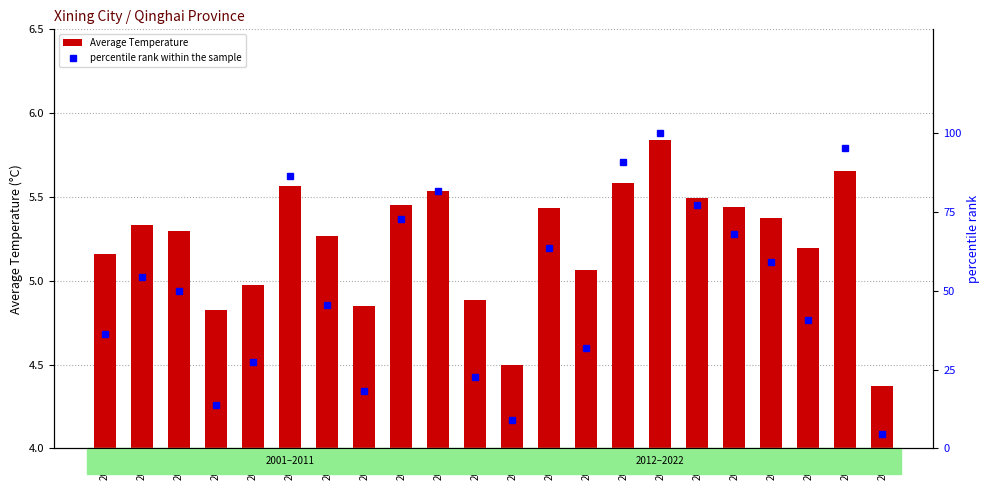

Reading left to right, transcribe all the data shown in this chart.

Average Temperature: 2001=5.2	2002=5.3	2003=5.3	2004=4.8	2005=5.0	2006=5.6	2007=5.3	2008=4.8	2009=5.5	2010=5.5	2011=4.9	2012=4.5	2013=5.4	2014=5.1	2015=5.6	2016=5.8	2017=5.5	2018=5.4	2019=5.4	2020=5.2	2021=5.7	2022=4.4
percentile rank within the sample: 2001=36.4	2002=54.5	2003=50.0	2004=13.6	2005=27.3	2006=86.4	2007=45.5	2008=18.2	2009=72.7	2010=81.8	2011=22.7	2012=9.1	2013=63.6	2014=31.8	2015=90.9	2016=100.0	2017=77.3	2018=68.2	2019=59.1	2020=40.9	2021=95.5	2022=4.5